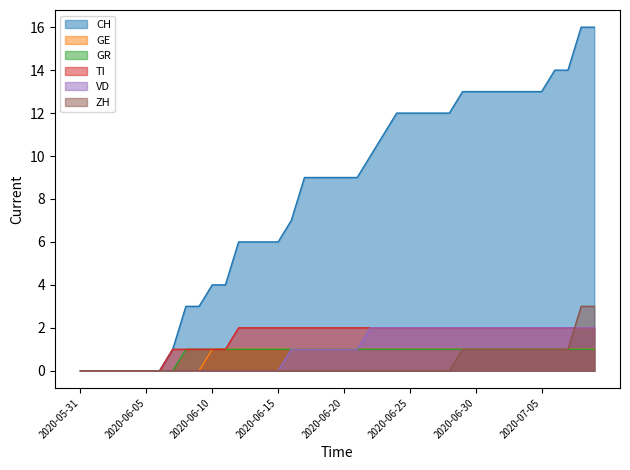

The value of CH at 2020-06-18 is 9. True or false?

True